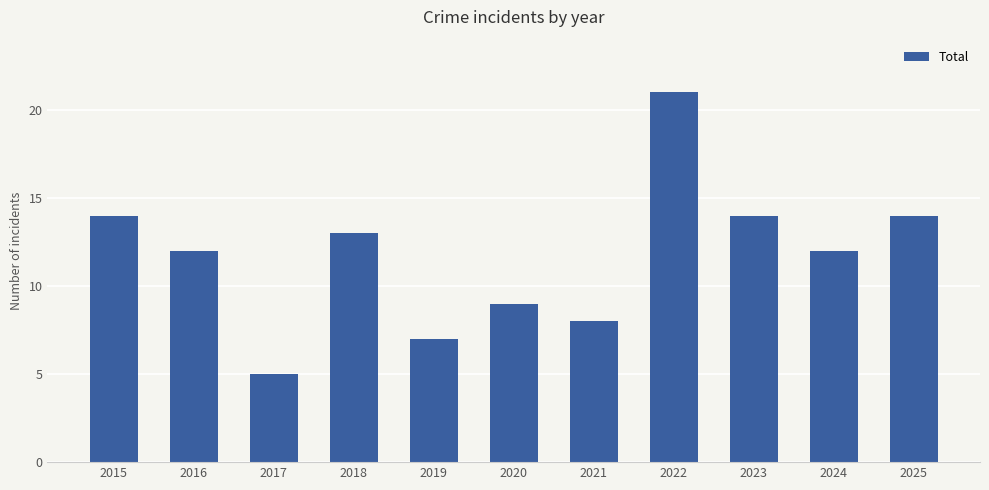

Reading left to right, list all the values displayed in this chart.

14	12	5	13	7	9	8	21	14	12	14